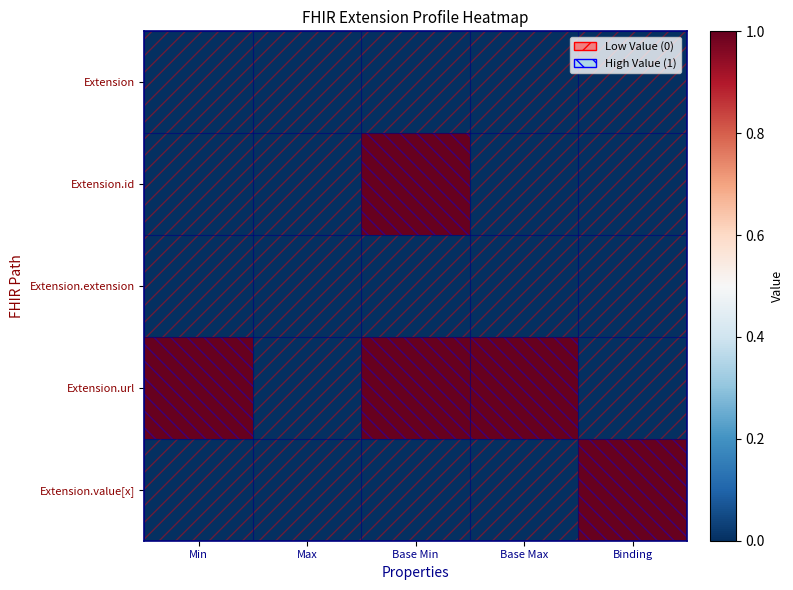

What is the difference between the highest and lowest values at Min?

1